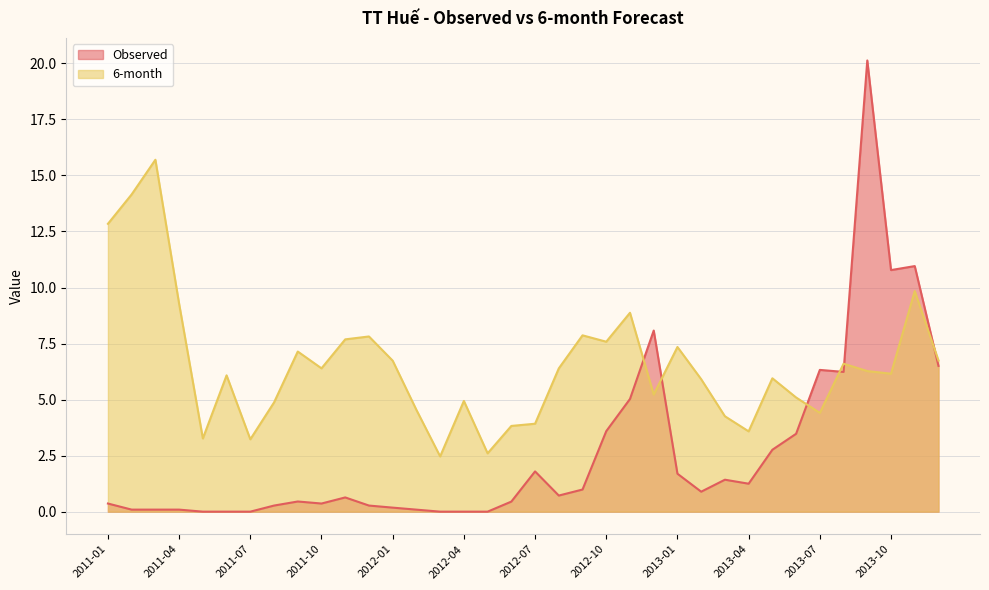

What value does the Observed series have at 2013-11?

11.0